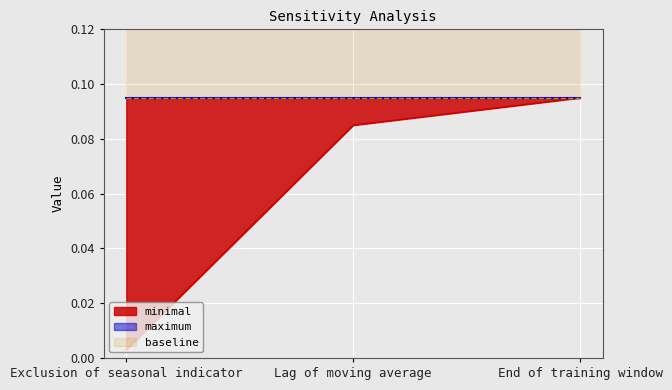

Does the chart display data point markers on the line(s)?

No